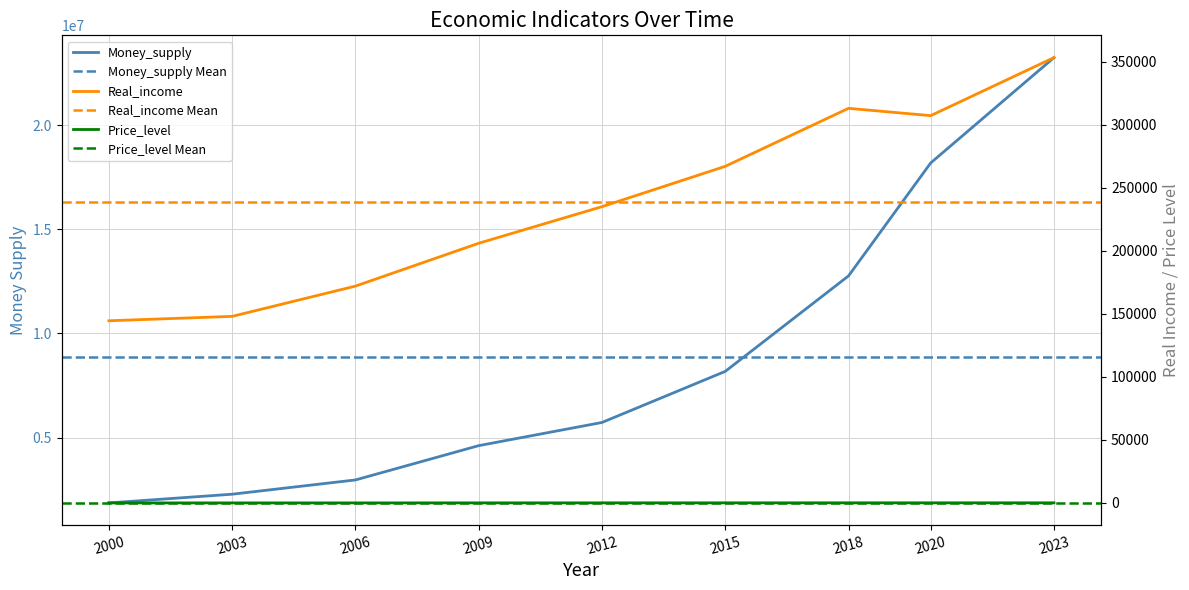

How many lines are shown in the chart?

3